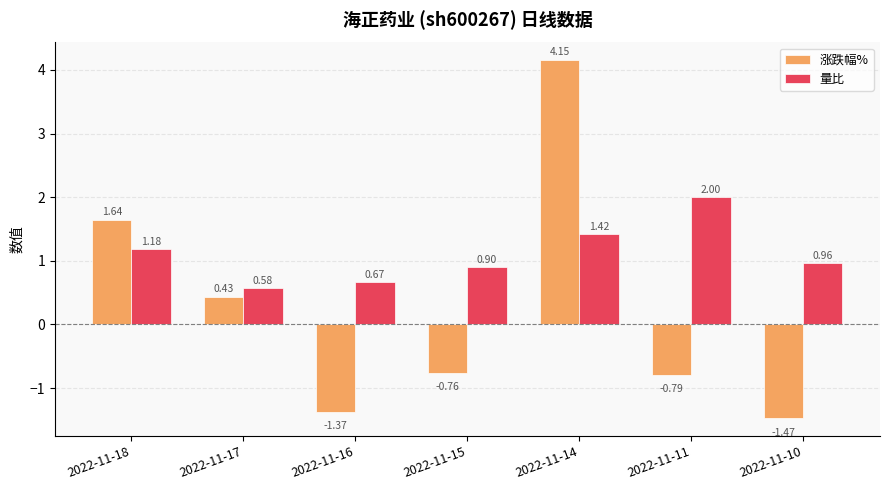

What is the sum of the 量比 values at 2022-11-15 and 2022-11-10?

1.9